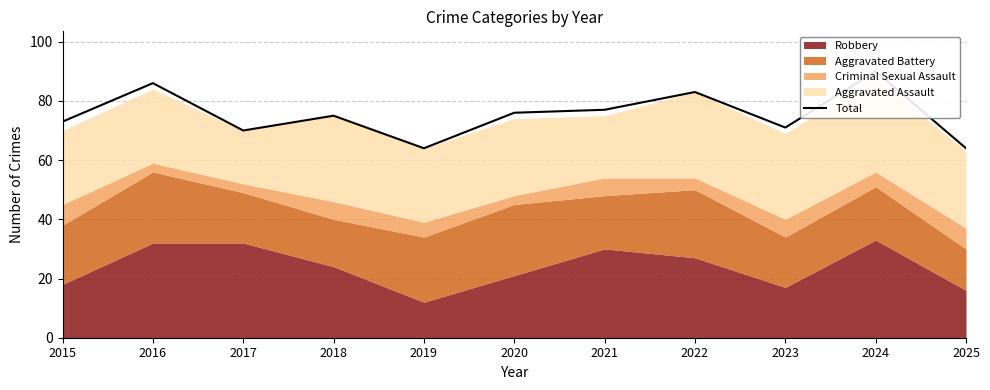

Does the chart have visible grid lines?

Yes